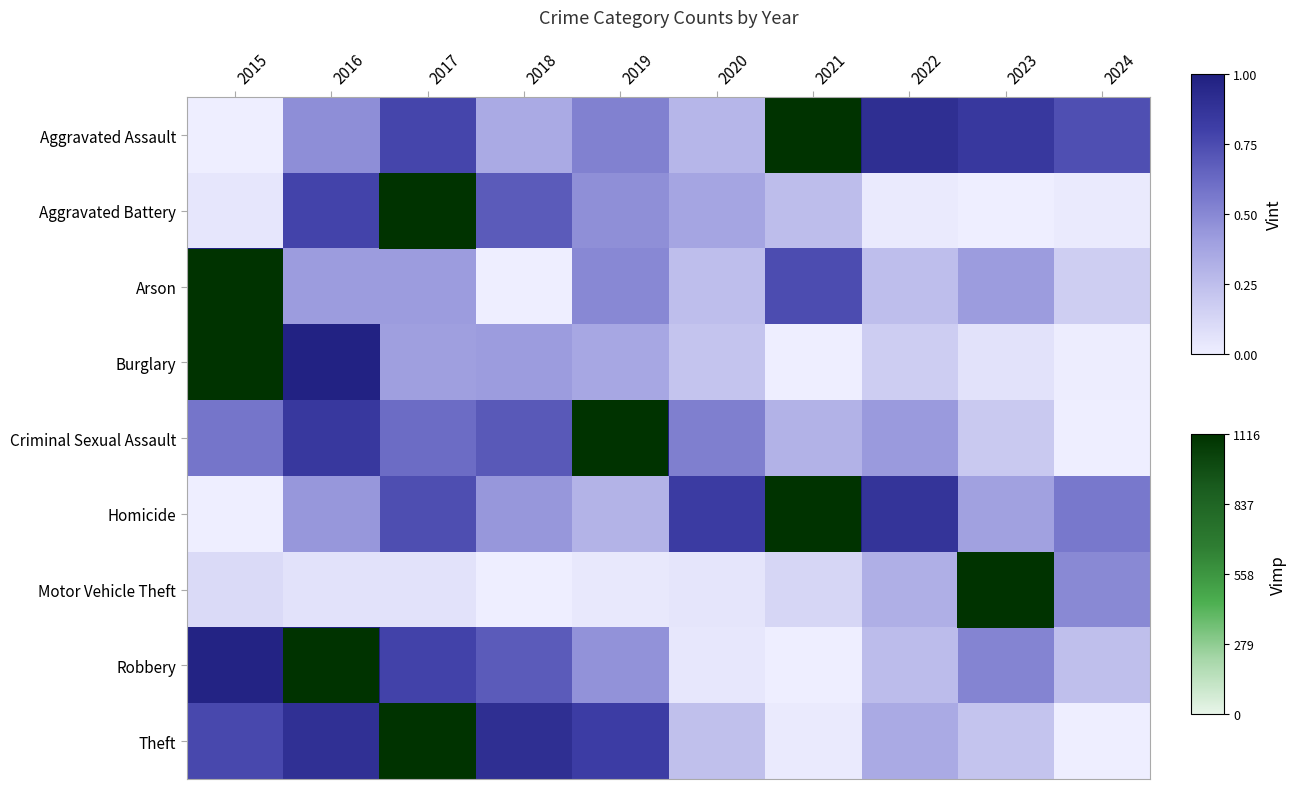

Reading left to right, transcribe all the data shown in this chart.

Aggravated Assault: 2015=0.0	2016=0.5	2017=0.8	2018=0.3	2019=0.5	2020=0.3	2021=1.0	2022=0.9	2023=0.8	2024=0.7
Aggravated Battery: 2015=0.0	2016=0.8	2017=1.0	2018=0.7	2019=0.5	2020=0.4	2021=0.3	2022=0.0	2023=0.0	2024=0.0
Arson: 2015=1.0	2016=0.4	2017=0.4	2018=0.0	2019=0.5	2020=0.2	2021=0.7	2022=0.2	2023=0.4	2024=0.2
Burglary: 2015=1.0	2016=1.0	2017=0.4	2018=0.4	2019=0.4	2020=0.2	2021=0.0	2022=0.2	2023=0.1	2024=0.0
Criminal Sexual Assault: 2015=0.6	2016=0.8	2017=0.6	2018=0.7	2019=1.0	2020=0.5	2021=0.3	2022=0.4	2023=0.2	2024=0.0
Homicide: 2015=0.0	2016=0.4	2017=0.7	2018=0.4	2019=0.3	2020=0.8	2021=1.0	2022=0.9	2023=0.4	2024=0.6
Motor Vehicle Theft: 2015=0.1	2016=0.1	2017=0.1	2018=0.0	2019=0.0	2020=0.0	2021=0.1	2022=0.3	2023=1.0	2024=0.5
Robbery: 2015=1.0	2016=1.0	2017=0.8	2018=0.7	2019=0.5	2020=0.0	2021=0.0	2022=0.3	2023=0.5	2024=0.2
Theft: 2015=0.8	2016=0.9	2017=1.0	2018=0.9	2019=0.8	2020=0.2	2021=0.0	2022=0.4	2023=0.2	2024=0.0